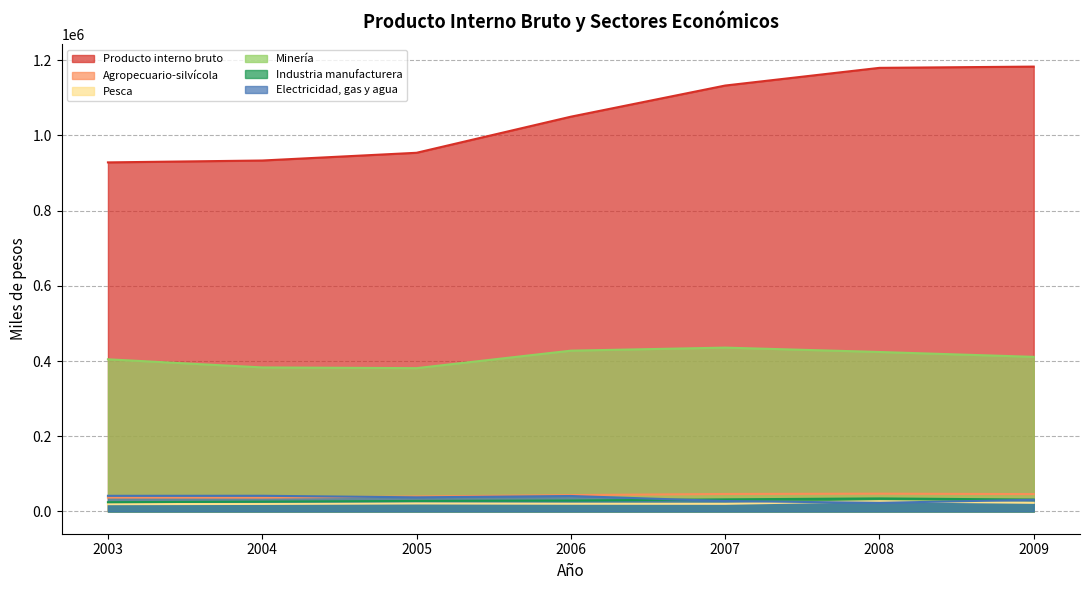

Rank the series at 2009 from lowest to highest value.

Pesca, Electricidad, gas y agua, Industria manufacturera, Agropecuario-silvícola, Minería, Producto interno bruto